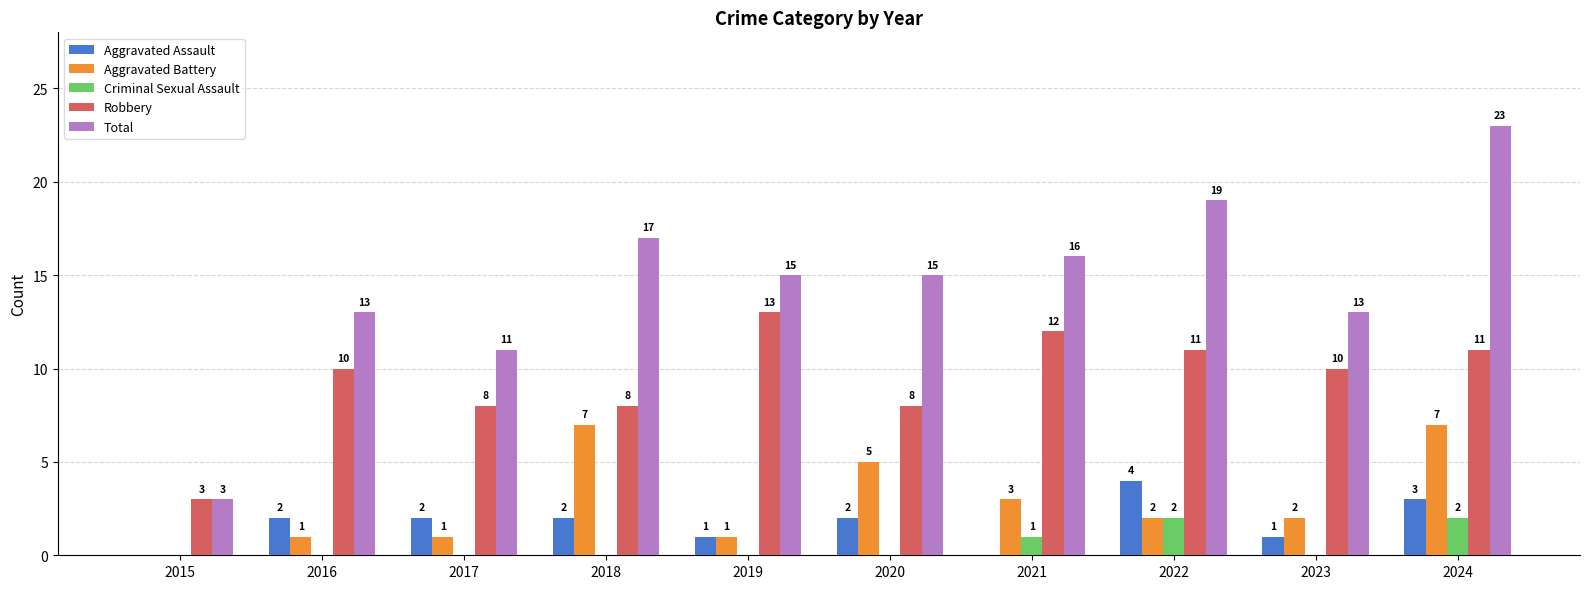

Which series has the largest total across all categories?

Total